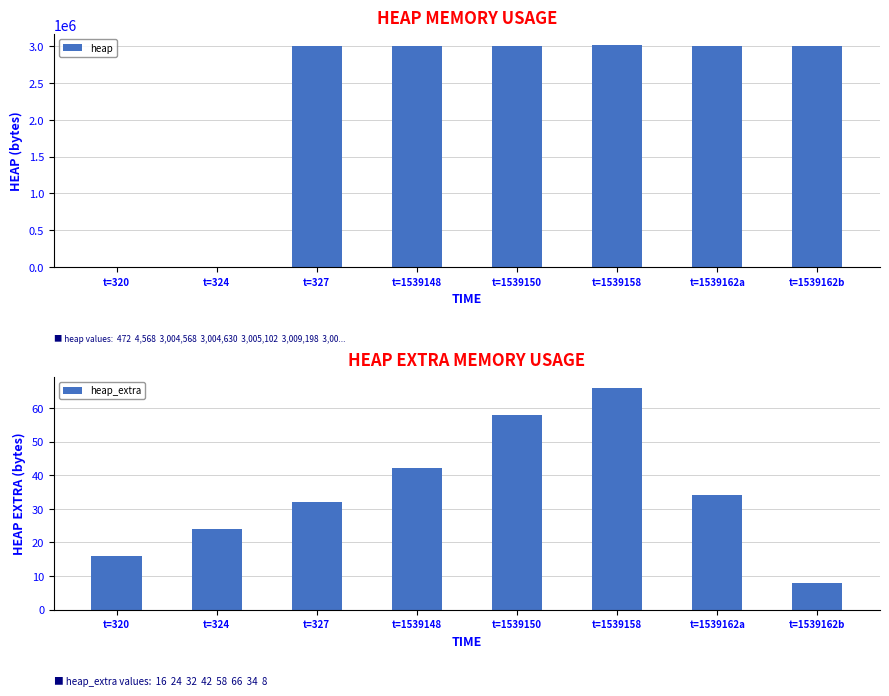

What position from the right is t=320?

8